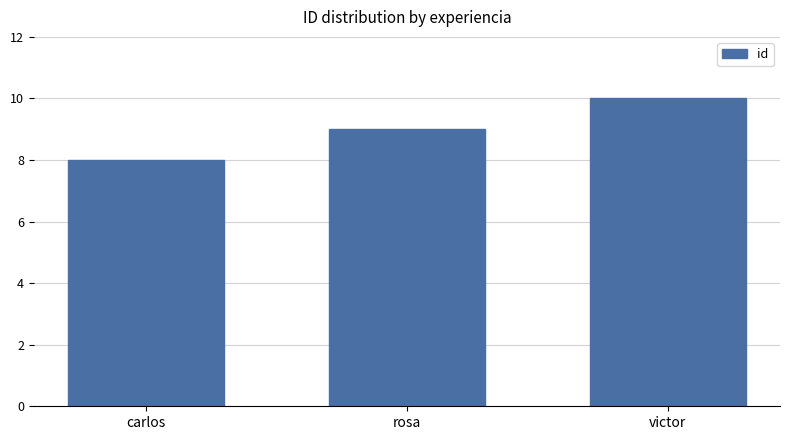

What is the sum of all values?

27